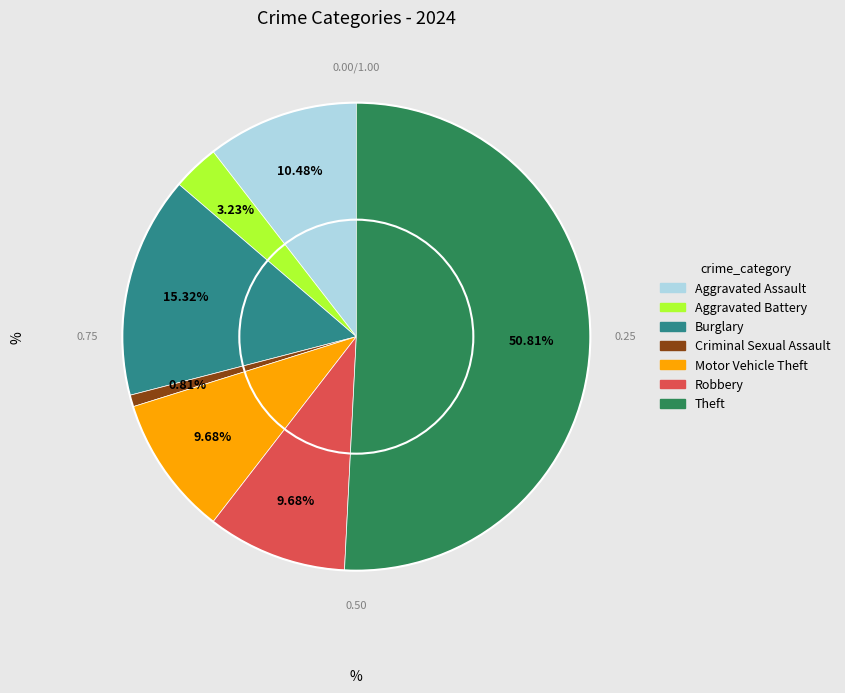

Is there a majority slice in this chart?

Yes